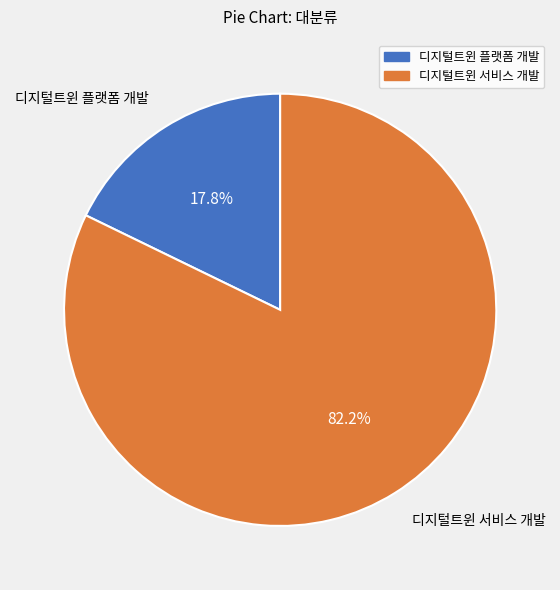

How many segments does this pie chart have?

2